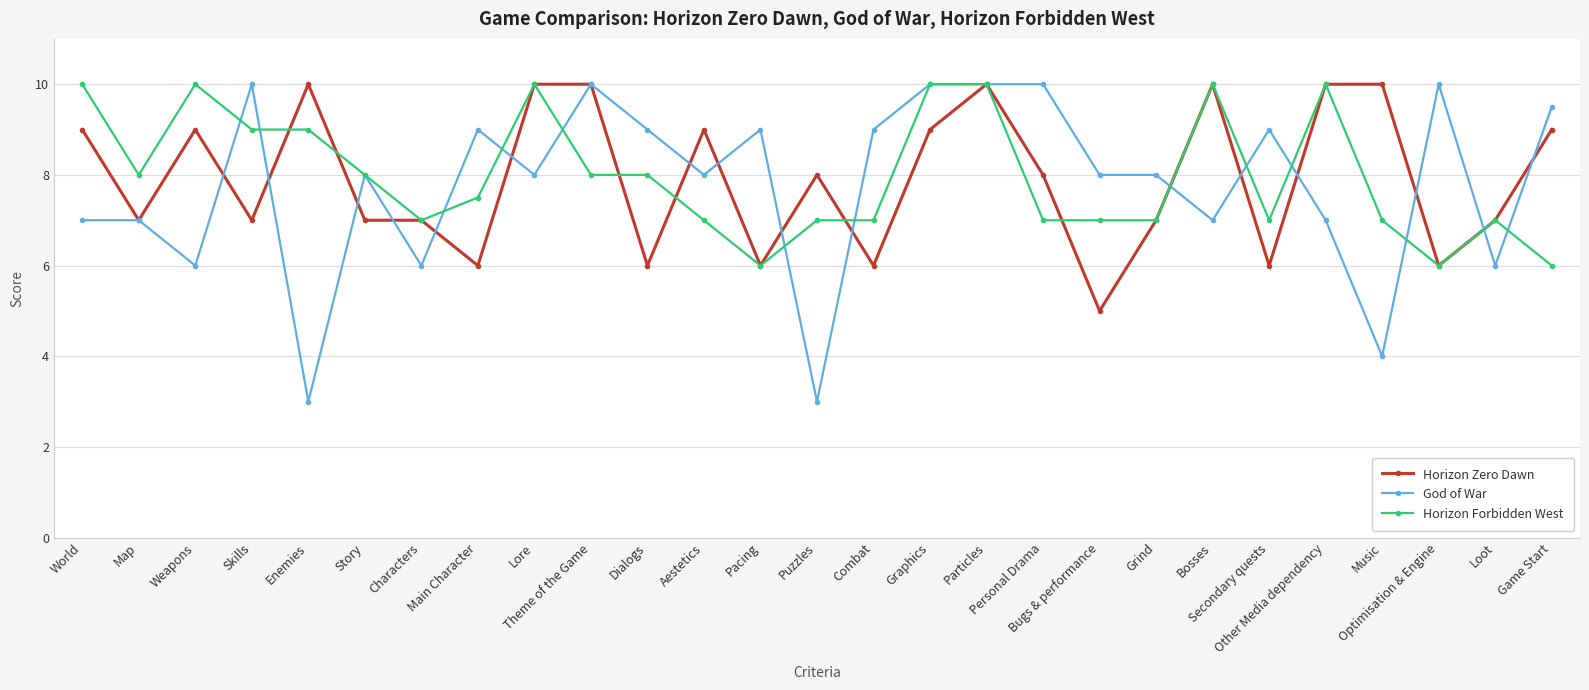

What is the average value of the God of War series?

7.8